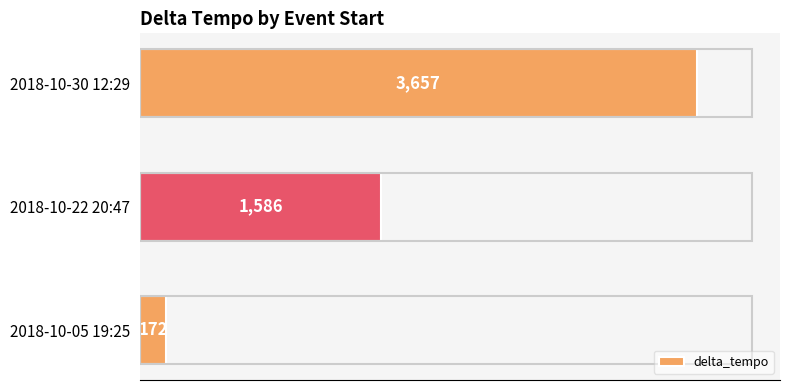

True or false: the data shows 172 at 2018-10-05 19:25.

True